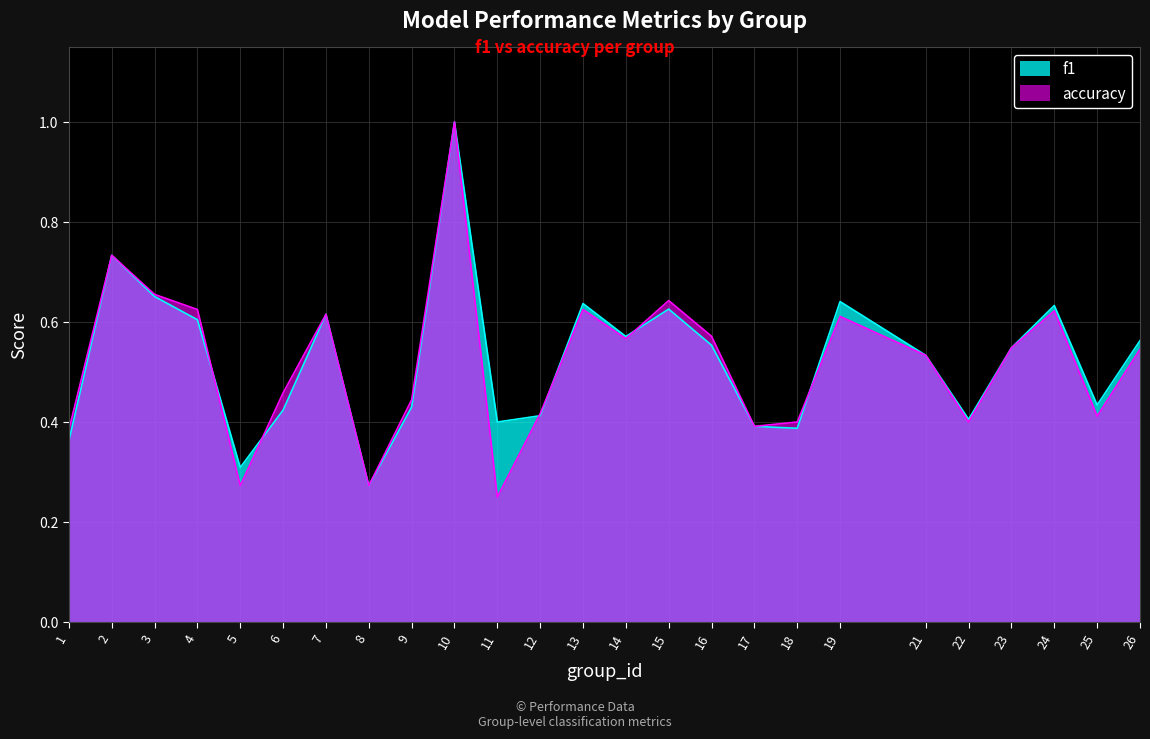

Reading left to right, what are all the values shown in this chart?

f1: 0.4	0.7	0.7	0.6	0.3	0.4	0.6	0.3	0.4	1.0	0.4	0.4	0.6	0.6	0.6	0.6	0.4	0.4	0.6	0.5	0.4	0.5	0.6	0.4	0.6
accuracy: 0.4	0.7	0.7	0.6	0.3	0.5	0.6	0.3	0.4	1.0	0.2	0.4	0.6	0.6	0.6	0.6	0.4	0.4	0.6	0.5	0.4	0.5	0.6	0.4	0.5